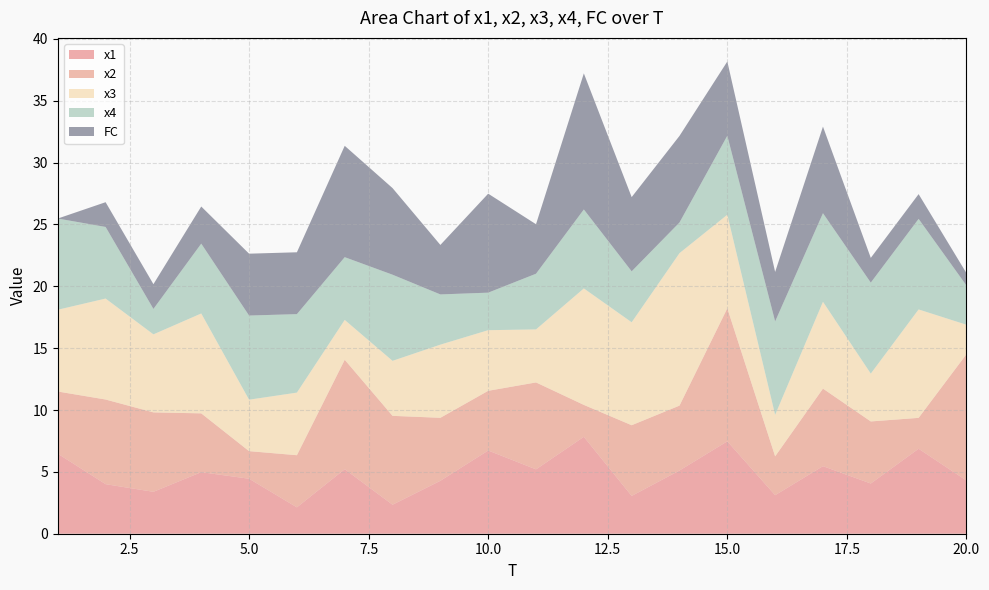

Reading left to right, list all the values displayed in this chart.

x1: 6.5	4.0	3.4	5.0	4.4	2.1	5.2	2.3	4.3	6.7	5.2	7.8	3.1	5.1	7.5	3.1	5.5	4.1	6.9	4.3
x2: 5.0	6.8	6.4	4.8	2.2	4.2	8.8	7.2	5.1	4.8	7.0	2.6	5.7	5.2	10.8	3.1	6.3	5.0	2.5	10.2
x3: 6.6	8.2	6.3	8.1	4.2	5.1	3.2	4.4	5.9	4.9	4.3	9.4	8.3	12.3	7.6	3.4	7.0	3.9	8.8	2.4
x4: 7.4	5.8	2.1	5.6	6.8	6.3	5.1	7.0	4.1	3.0	4.5	6.4	4.1	2.5	6.4	7.6	7.2	7.4	7.3	3.2
FC: 0.0	2.0	2.0	3.0	5.0	5.0	9.0	7.0	4.0	8.0	4.0	11.0	6.0	7.0	6.0	4.0	7.0	2.0	2.0	1.0